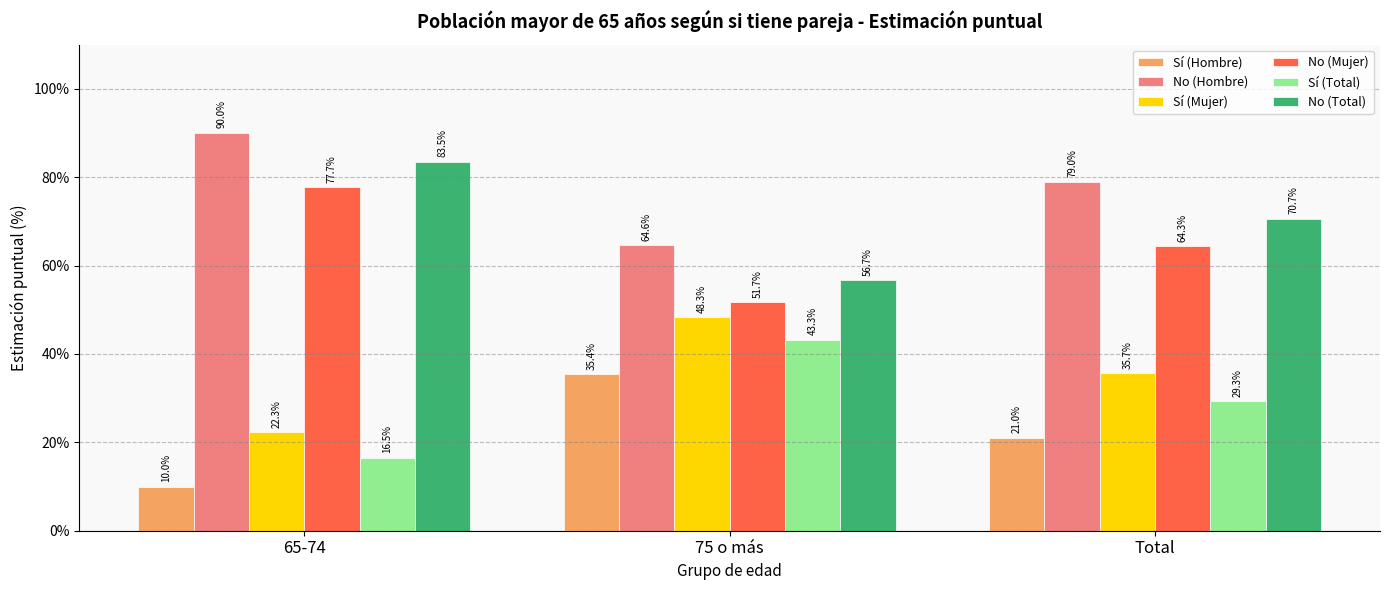

What are all the series names shown in the legend?

Sí (Hombre), No (Hombre), Sí (Mujer), No (Mujer), Sí (Total), No (Total)